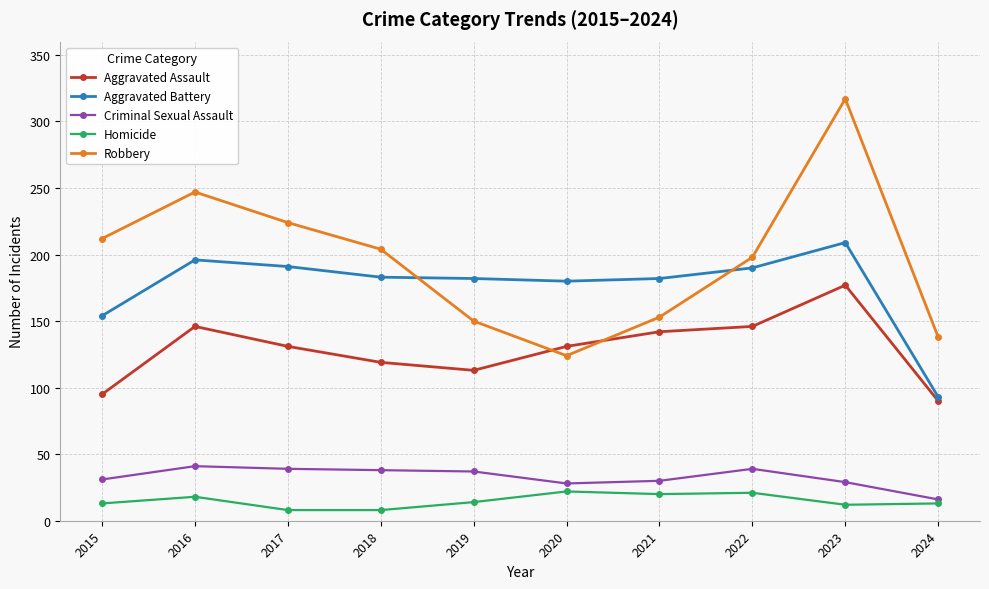

What is the difference between the maximum and minimum values in the Homicide series?

14